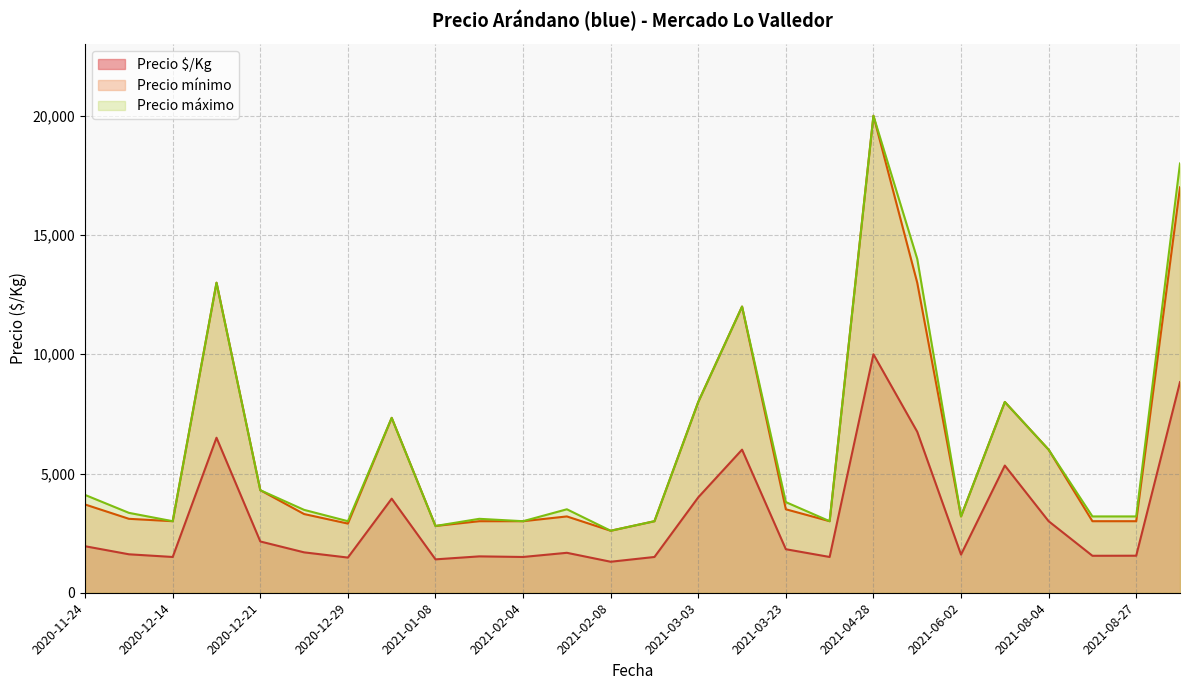

At which category is the sum across all series the highest?

2021-04-28